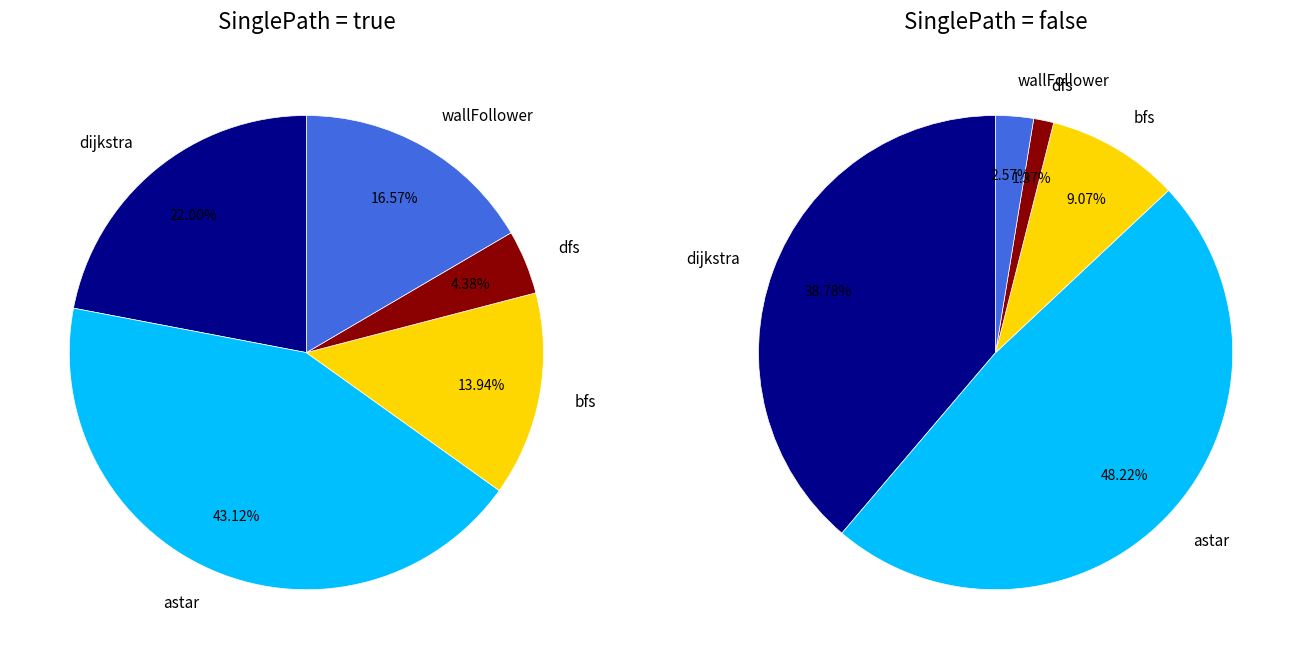

Is there any slice that represents more than half of the pie?

No